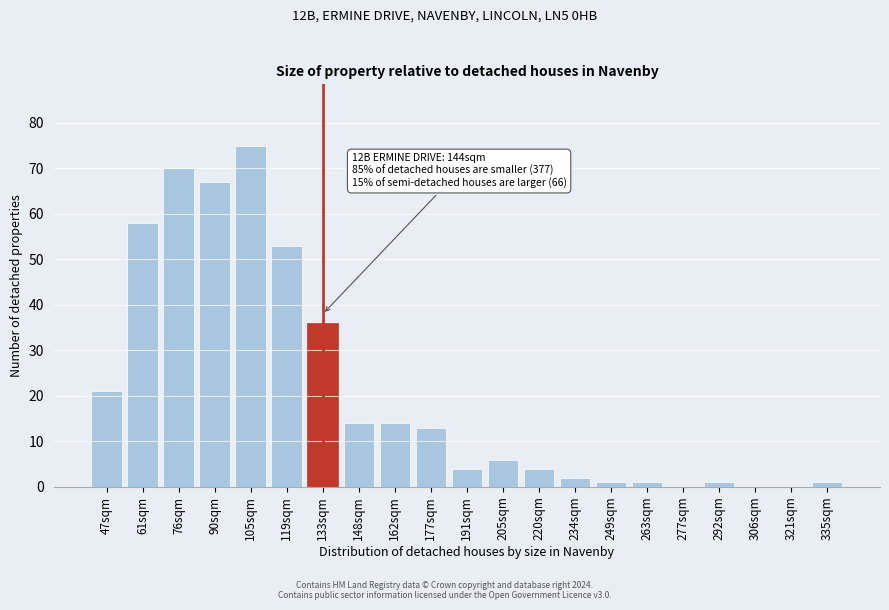

Reading left to right, what are all the values shown in this chart?

47sqm=21	61sqm=58	76sqm=70	90sqm=67	105sqm=75	119sqm=53	133sqm=36	148sqm=14	162sqm=14	177sqm=13	191sqm=4	205sqm=6	220sqm=4	234sqm=2	249sqm=1	263sqm=1	277sqm=0	292sqm=1	306sqm=0	321sqm=0	335sqm=1